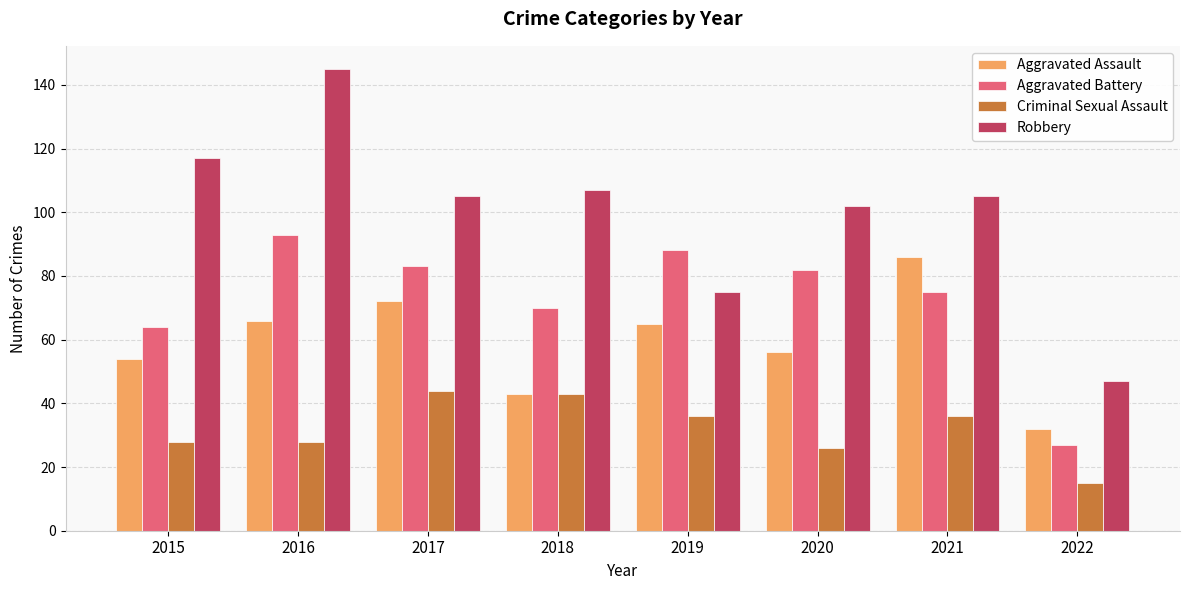

Rank the series by their average value, from lowest to highest.

Criminal Sexual Assault, Aggravated Assault, Aggravated Battery, Robbery